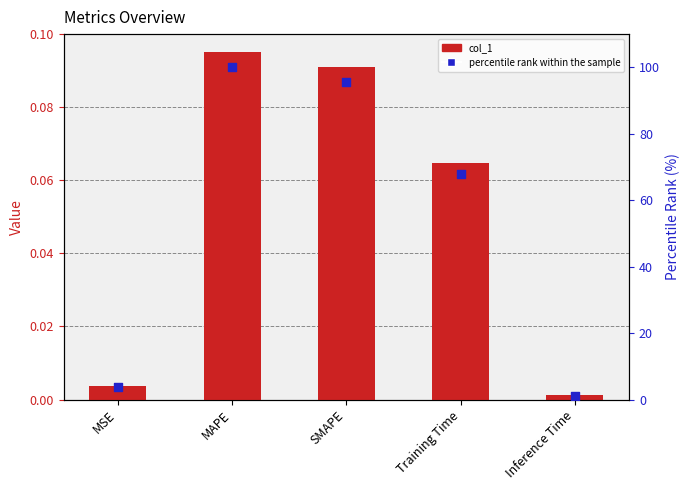

What are all the series names shown in the legend?

col_1, percentile rank within the sample